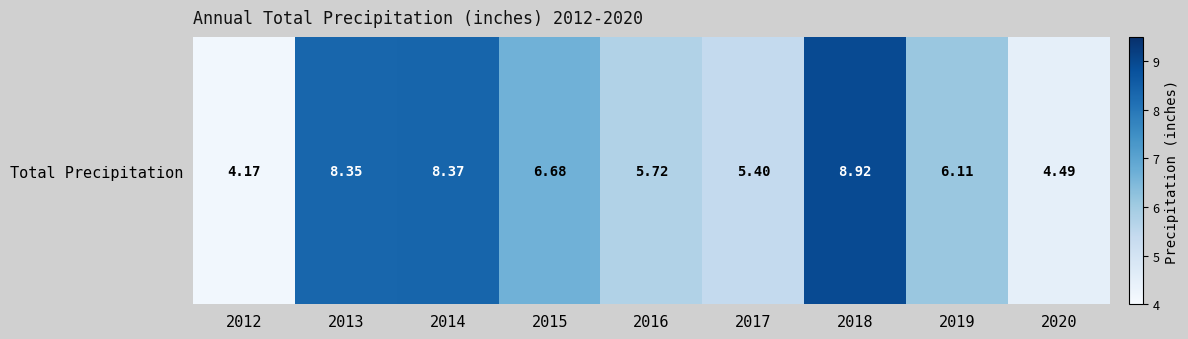

What is the sum of all values?

58.2